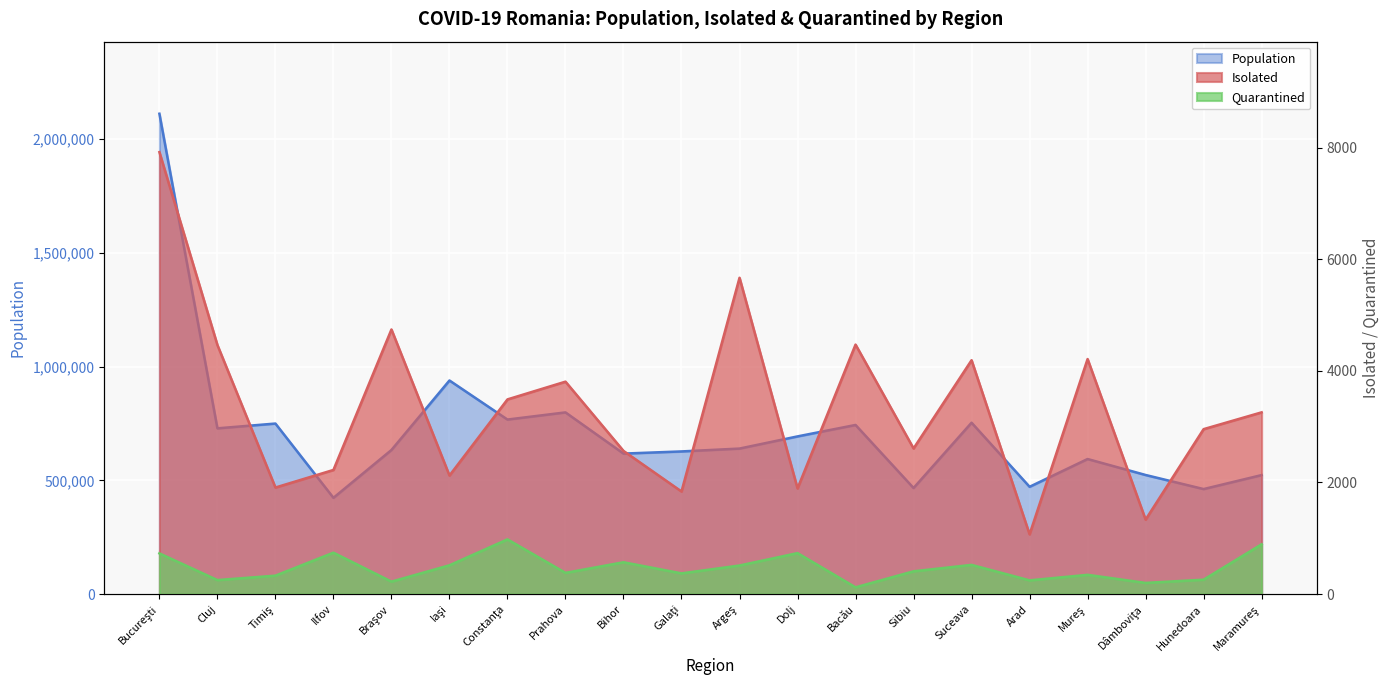

Reading right to left, transcribe all the data shown in this chart.

Population: Maramureş=523298	Hunedoara=461832	Dâmboviţa=523730	Mureş=593959	Arad=471826	Suceava=753707	Sibiu=466472	Bacău=743750	Dolj=693427	Argeş=639930	Galaţi=627331	Bihor=617827	Prahova=799012	Constanţa=767514	Iaşi=939359	Braşov=633686	Ilfov=423315	Timiş=749923	Cluj=728892	Bucureşti=2112483
Isolated: Maramureş=3256	Hunedoara=2955	Dâmboviţa=1334	Mureş=4211	Arad=1070	Suceava=4190	Sibiu=2609	Bacău=4470	Dolj=1893	Argeş=5667	Galaţi=1838	Bihor=2565	Prahova=3806	Constanţa=3488	Iaşi=2124	Braşov=4741	Ilfov=2224	Timiş=1909	Cluj=4462	Bucureşti=7918
Quarantined: Maramureş=892	Hunedoara=258	Dâmboviţa=200	Mureş=345	Arad=246	Suceava=523	Sibiu=408	Bacău=121	Dolj=734	Argeş=512	Galaţi=371	Bihor=570	Prahova=380	Constanţa=980	Iaşi=516	Braşov=223	Ilfov=742	Timiş=330	Cluj=251	Bucureşti=729